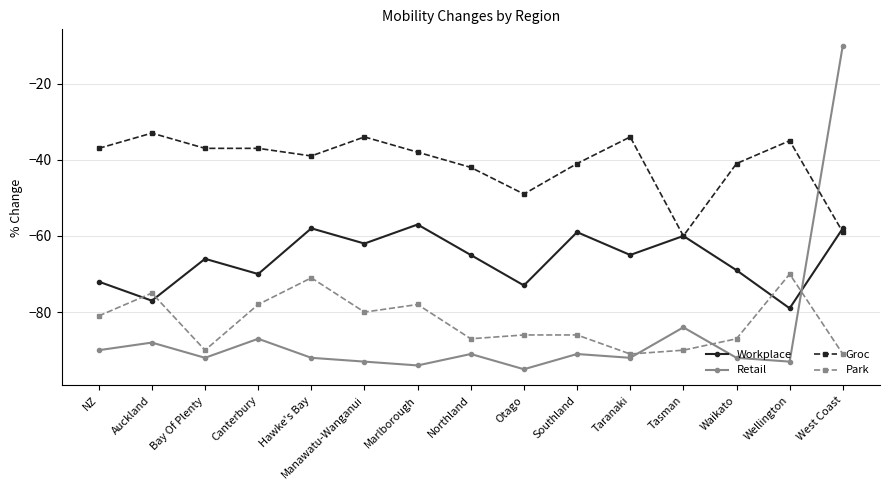

How many lines are shown in the chart?

4